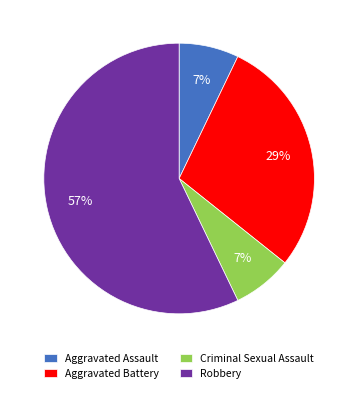

What percentage is the Robbery slice, to the nearest percent?

57%